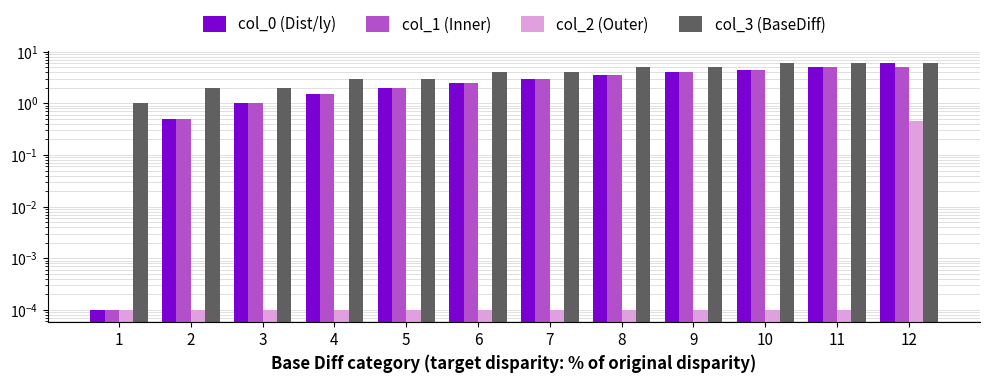

Reading left to right, what are all the values shown in this chart?

col_0 (Dist/ly): 0.0	0.5	1.0	1.5	2.0	2.5	3.0	3.5	4.0	4.5	5.0	6.0
col_1 (Inner): 0.0	0.5	1.0	1.5	2.0	2.5	3.0	3.5	4.0	4.5	5.0	5.0
col_2 (Outer): 0.0	0.0	0.0	0.0	0.0	0.0	0.0	0.0	0.0	0.0	0.0	0.5
col_3 (BaseDiff): 1.0	2.0	2.0	3.0	3.0	4.0	4.0	5.0	5.0	6.0	6.0	6.0